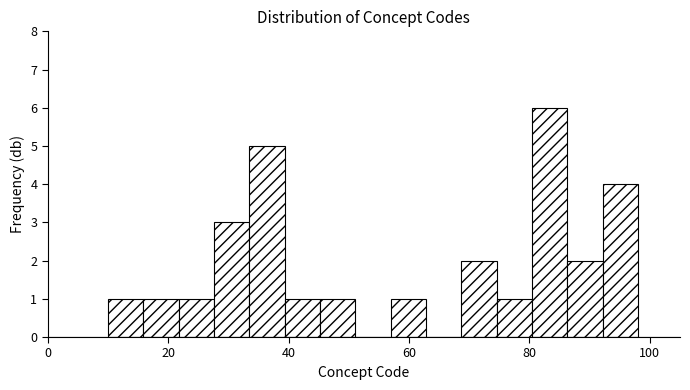

Around what value on the x-axis is the tallest bar? Give the approximate position of its centre, as read against the axis.

84